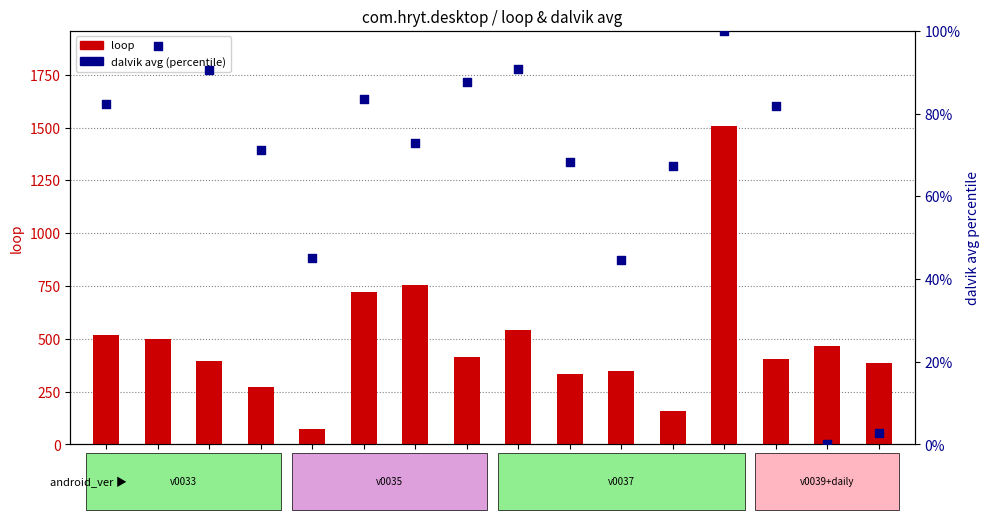

Which series contains the highest Y value?

loop